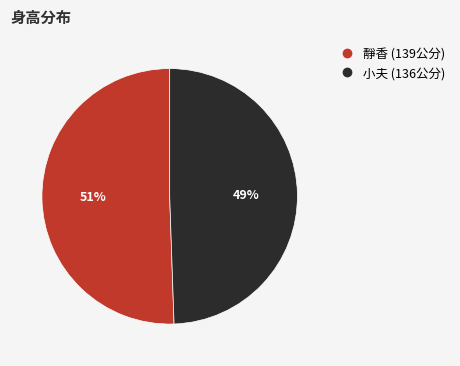

Is the sum of 小夫 and 靜香 greater than half?

Yes